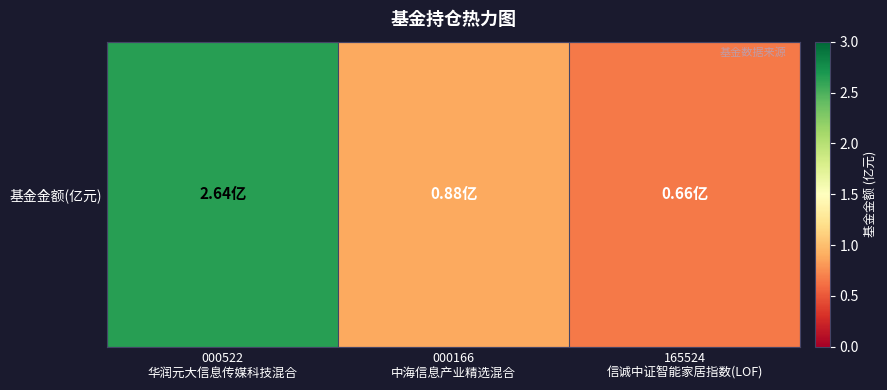

What is the change in value from 000522
华润元大信息传媒科技混合 to 000166
中海信息产业精选混合?

-1.8